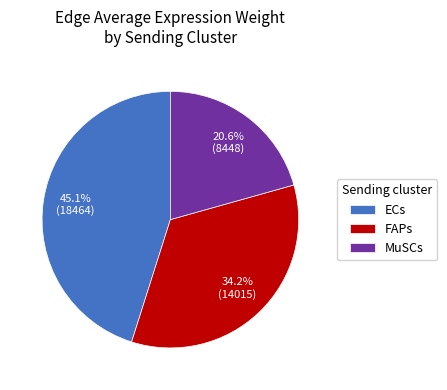

To the nearest percent, what portion does MuSCs represent?

21%